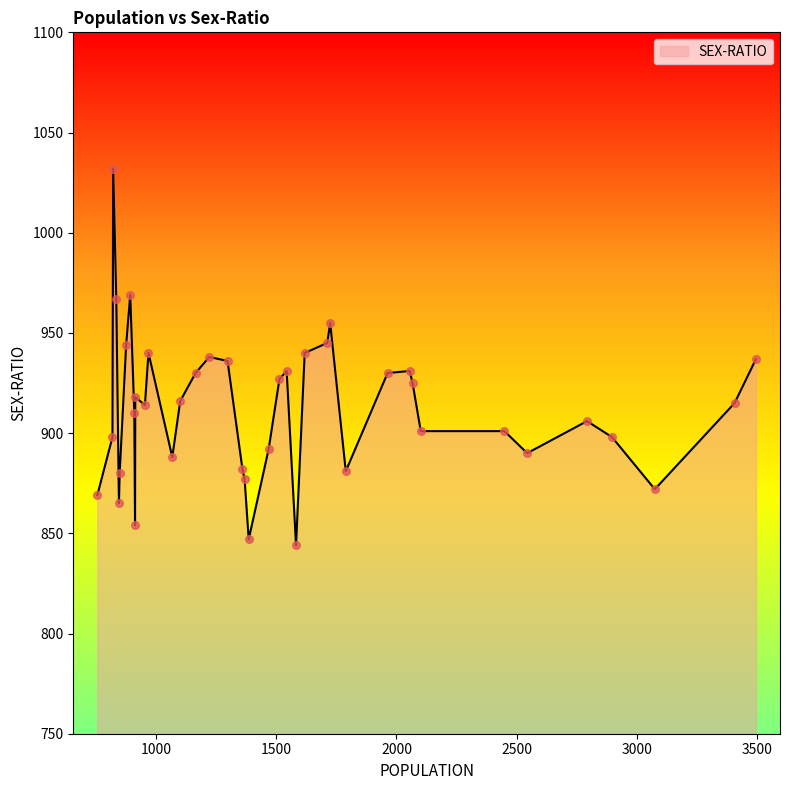

What is the difference between the maximum and minimum values?

188